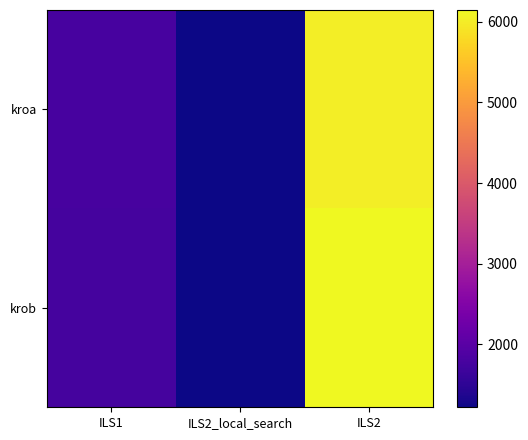

At how many categories does at least one series exceed 3720?

1